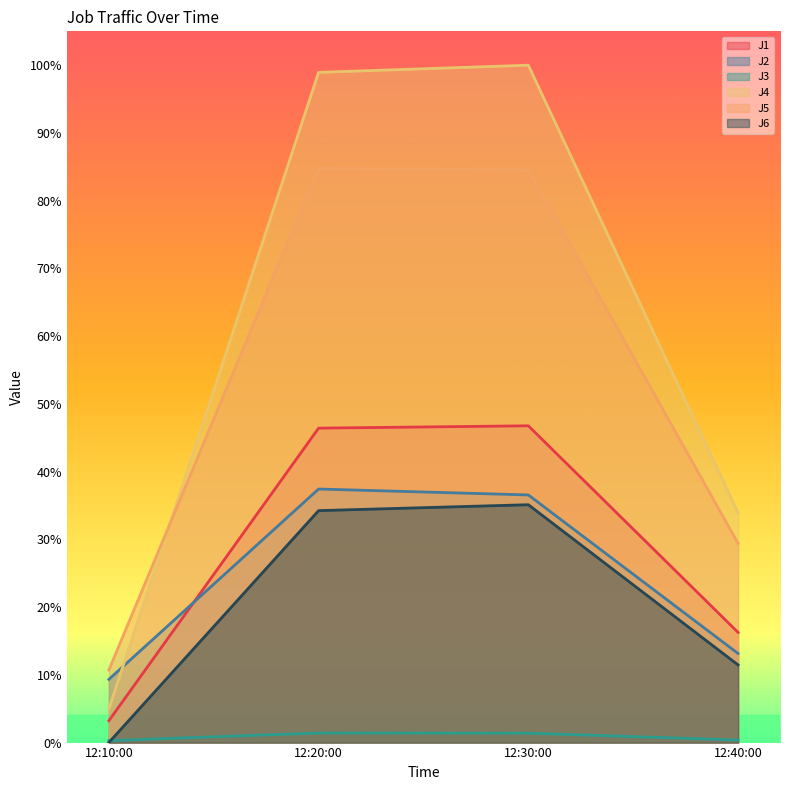

How many J3 values are between 0 and 1?

4